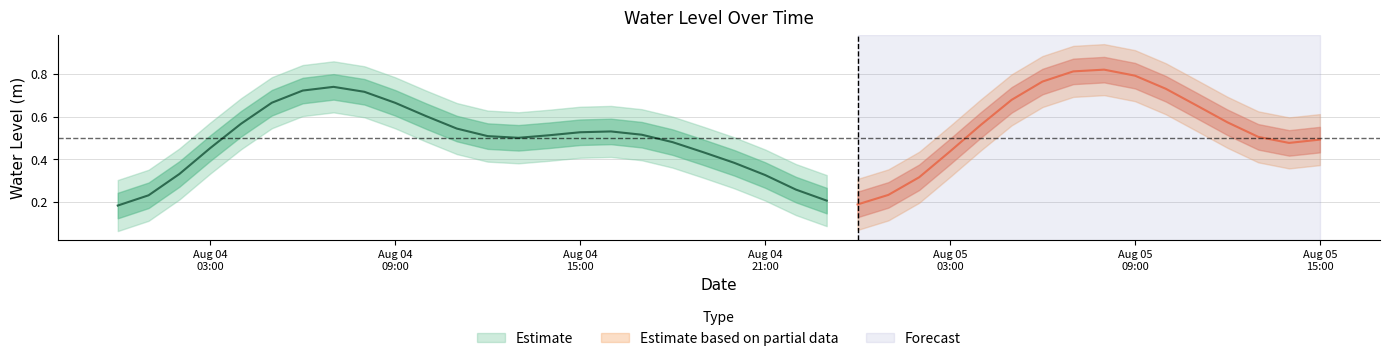

What is the minimum value shown in the chart?

0.2